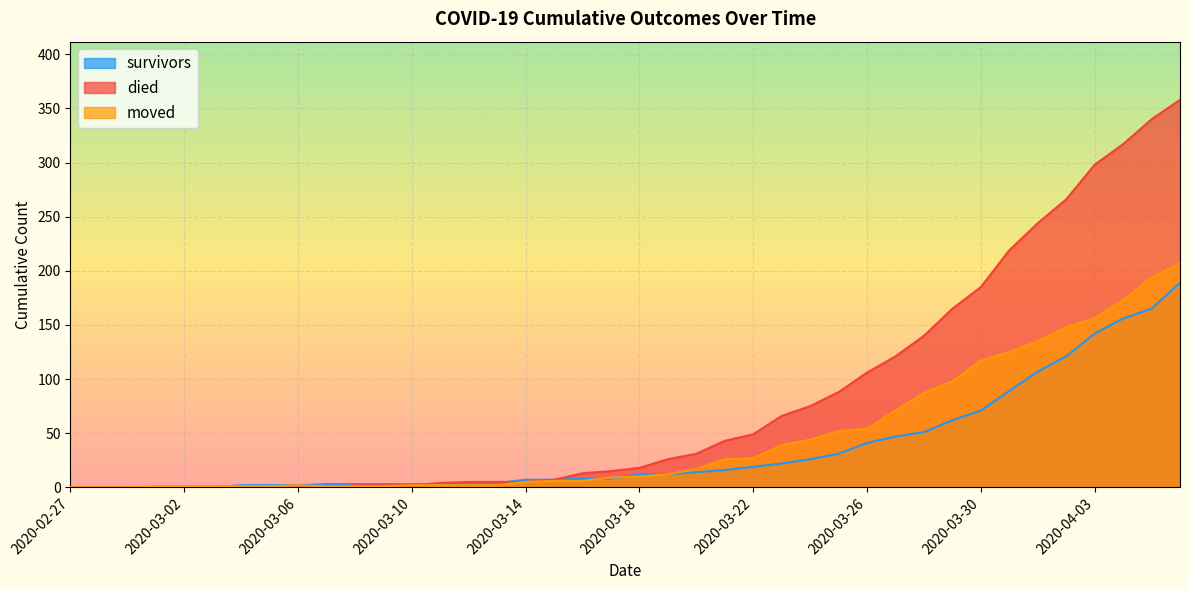

Which label corresponds to the largest value in the chart?

2020-04-06